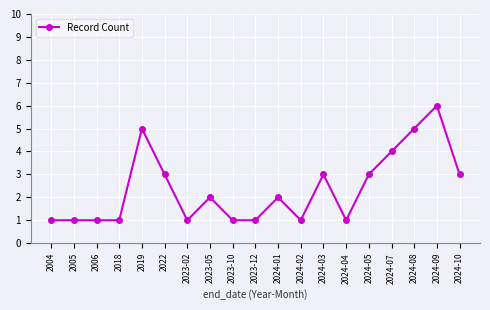

Reading left to right, what are all the values shown in this chart?

1	1	1	1	5	3	1	2	1	1	2	1	3	1	3	4	5	6	3